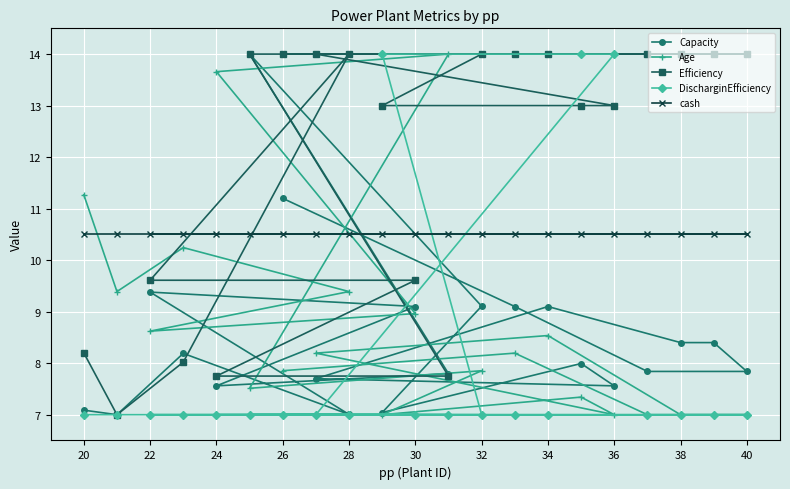

Reading left to right, what are all the values shown in this chart?

Capacity: 7.1	7.0	9.4	8.2	7.6	14.0	11.2	7.7	7.0	7.0	9.1	7.8	9.1	9.1	9.1	8.0	7.6	7.8	8.4	8.4	7.8
Age: 11.3	9.4	8.6	10.2	13.7	7.5	7.9	8.2	9.4	7.0	9.0	14.0	7.9	8.2	8.5	7.3	7.0	7.0	7.0	7.0	7.0
Efficiency: 8.2	7.0	9.6	8.0	7.8	14.0	14.0	14.0	14.0	13.0	9.6	7.8	14.0	14.0	14.0	13.0	13.0	14.0	14.0	14.0	14.0
DischarginEfficiency: 7.0	7.0	7.0	7.0	7.0	7.0	7.0	7.0	7.0	14.0	7.0	7.0	7.0	7.0	7.0	14.0	14.0	7.0	7.0	7.0	7.0
cash: 10.5	10.5	10.5	10.5	10.5	10.5	10.5	10.5	10.5	10.5	10.5	10.5	10.5	10.5	10.5	10.5	10.5	10.5	10.5	10.5	10.5